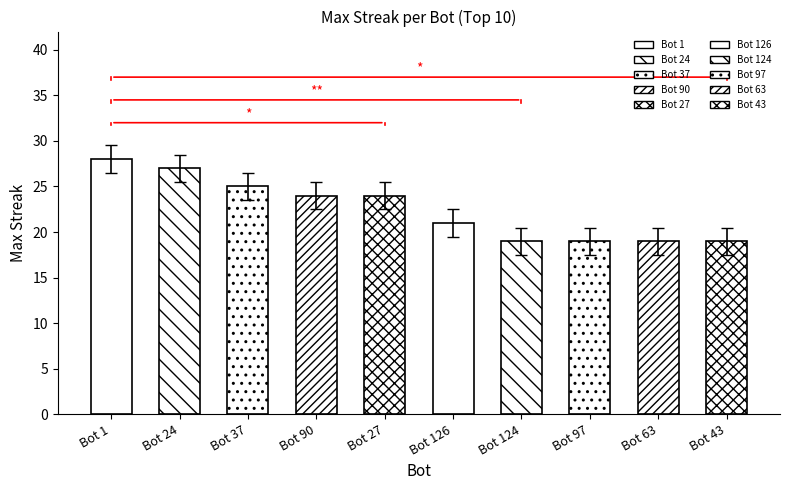

Rank the categories by value from lowest to highest.

Bot 124, Bot 97, Bot 63, Bot 43, Bot 126, Bot 90, Bot 27, Bot 37, Bot 24, Bot 1